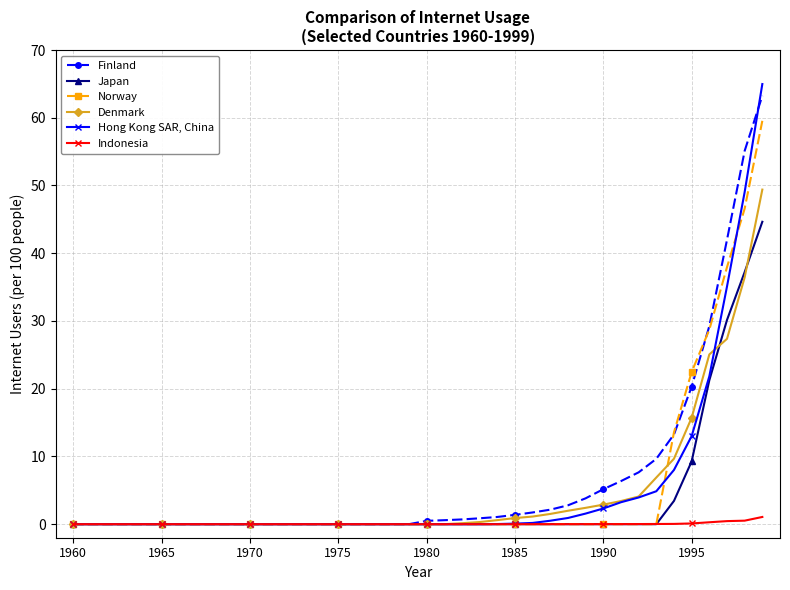

Does the chart have visible grid lines?

Yes